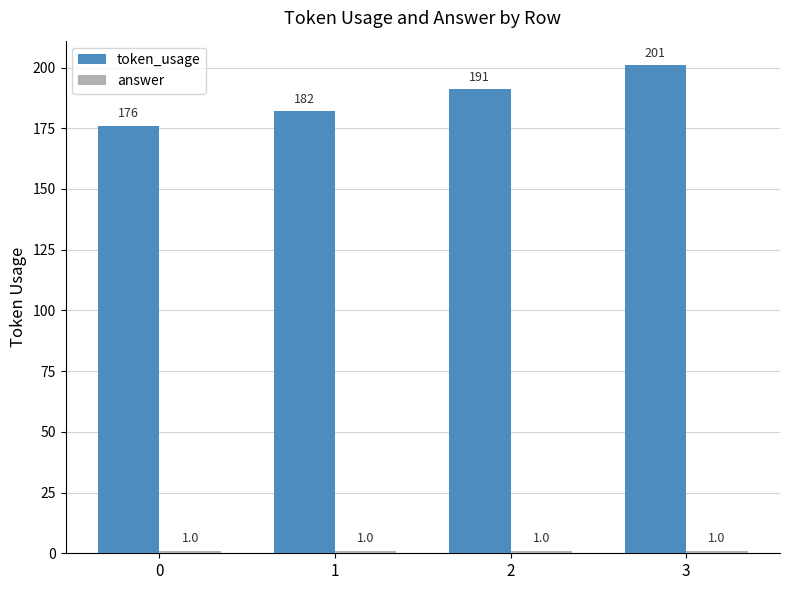

Rank the categories by token_usage value from highest to lowest.

3, 2, 1, 0